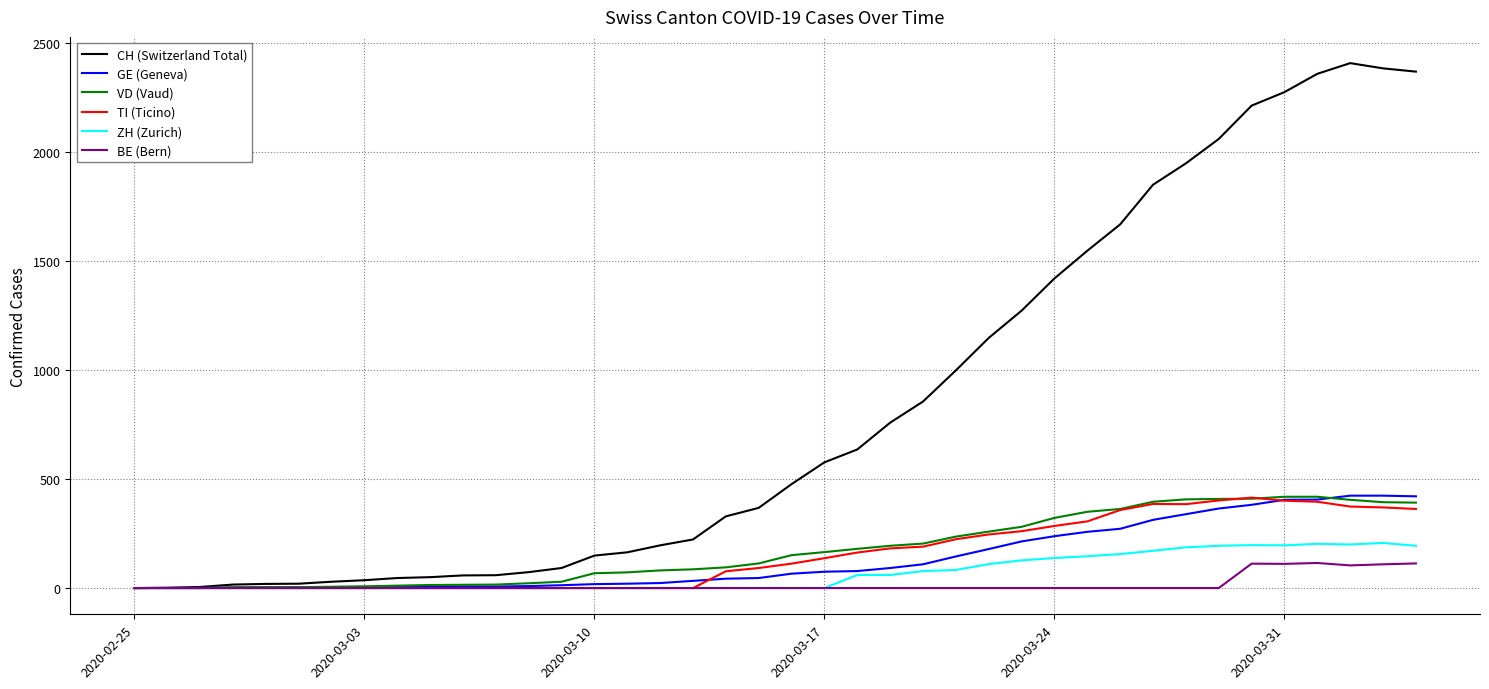

Which series has the widest spread of values?

CH (Switzerland Total)